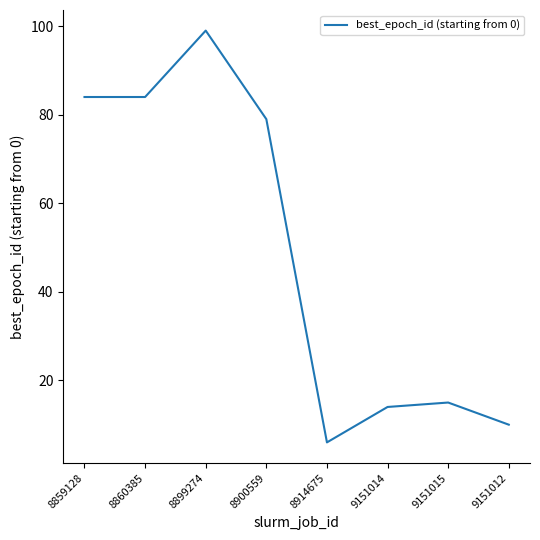

Between 8900559 and 9151012, which is larger?

8900559